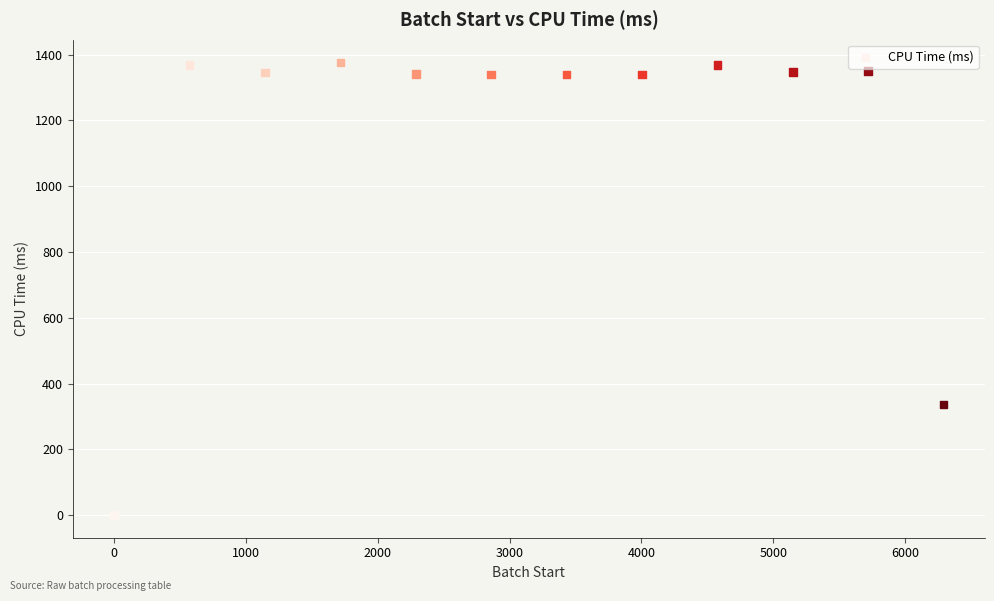

What is the average X value?

3146.0